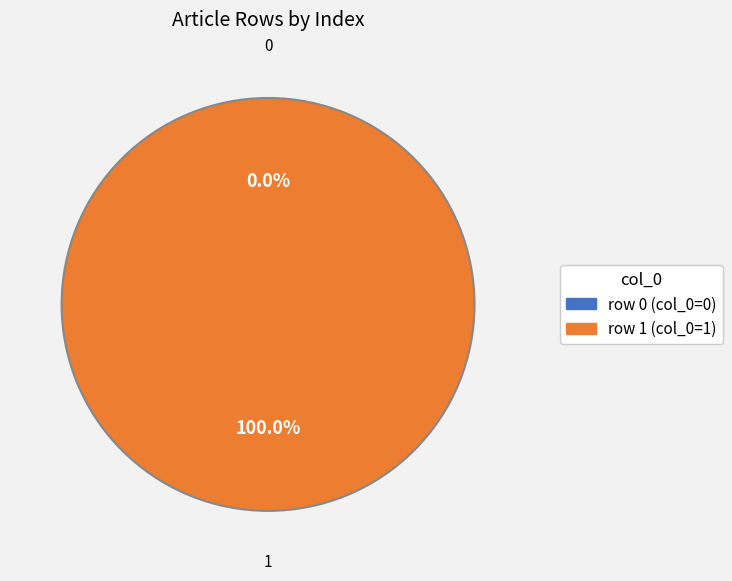

What percentage do David_Charles_Cannatella (row 0) and David_Charles_Cannatella (row 1) together represent?

100.0%